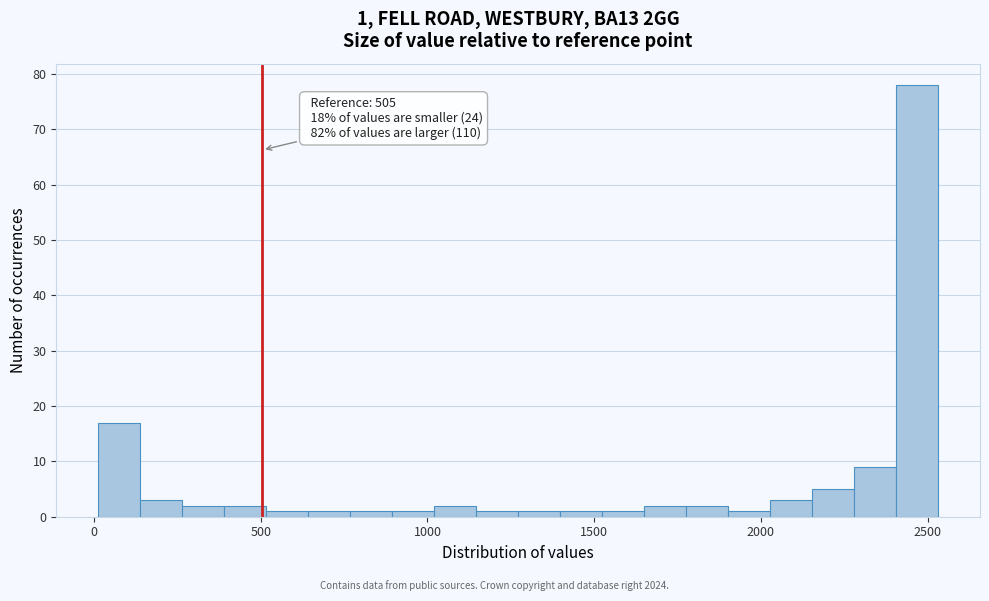

Around what value on the x-axis is the tallest bar? Give the approximate position of its centre, as read against the axis.

2450